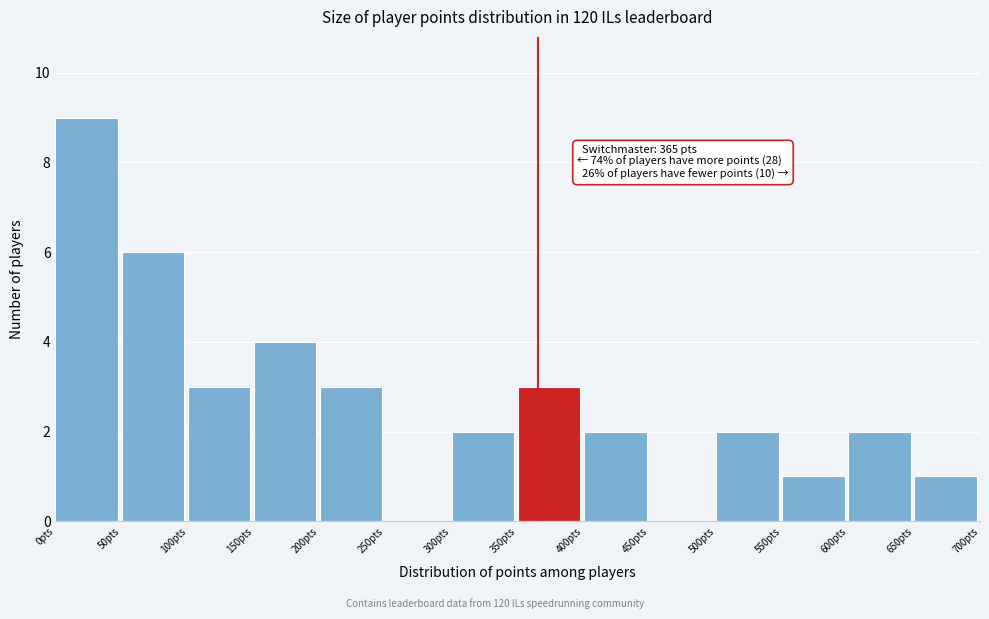

Over which range of the x-axis is the bar tallest?

0 to 50